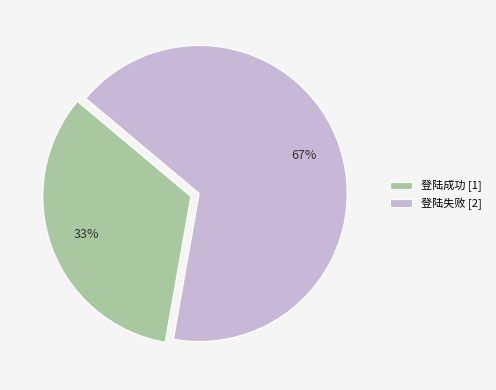

Which slice represents more than half of the pie?

登陆失败